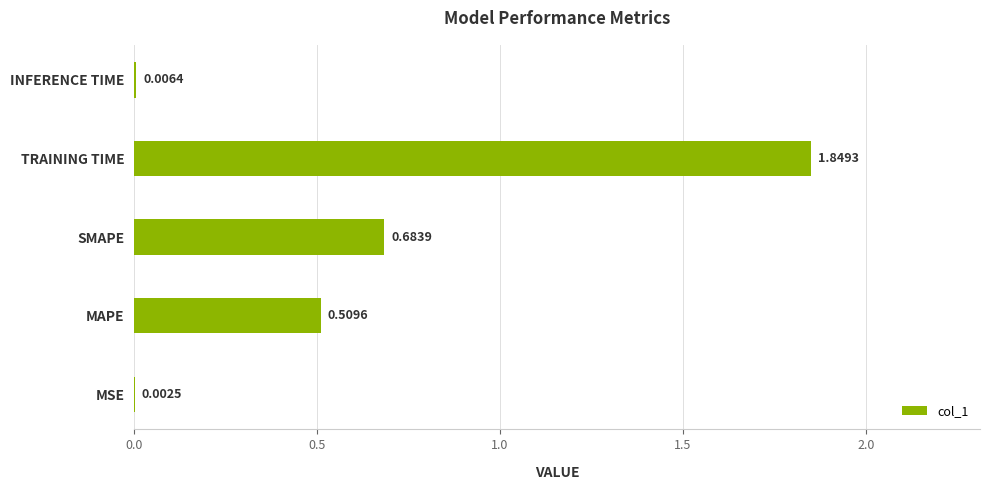

At which label is the value closest to 0?

MSE